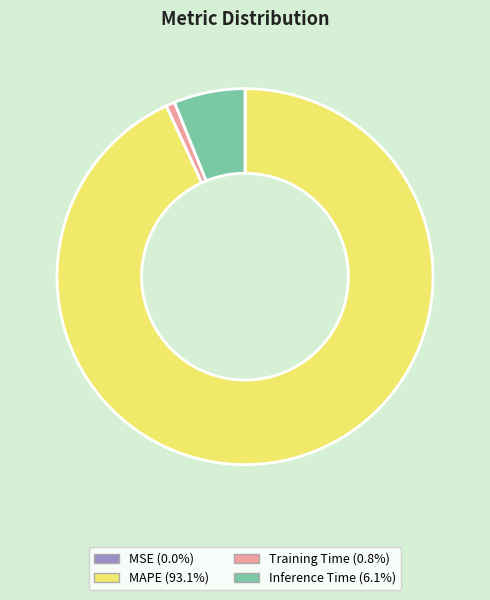

True or false: Training Time accounts for 10% of the total.

False